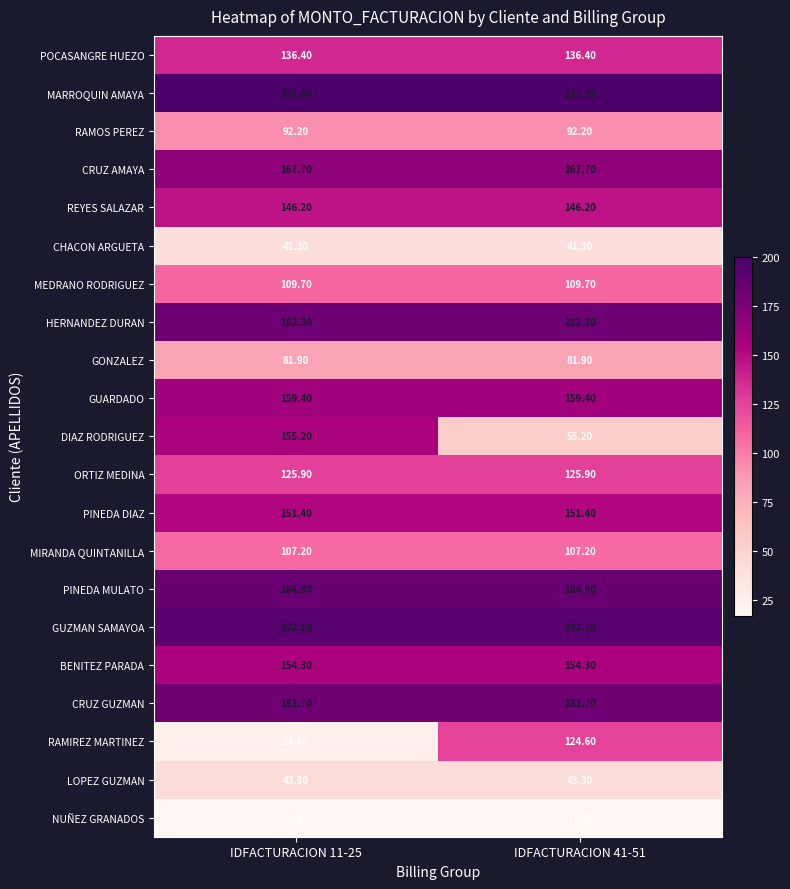

Rank the series by their maximum value, from highest to lowest.

MARROQUIN AMAYA, GUZMAN SAMAYOA, PINEDA MULATO, HERNANDEZ DURAN, CRUZ GUZMAN, CRUZ AMAYA, GUARDADO, DIAZ RODRIGUEZ, BENITEZ PARADA, PINEDA DIAZ, REYES SALAZAR, POCASANGRE HUEZO, ORTIZ MEDINA, RAMIREZ MARTINEZ, MEDRANO RODRIGUEZ, MIRANDA QUINTANILLA, RAMOS PEREZ, GONZALEZ, LOPEZ GUZMAN, CHACON ARGUETA, NUÑEZ GRANADOS